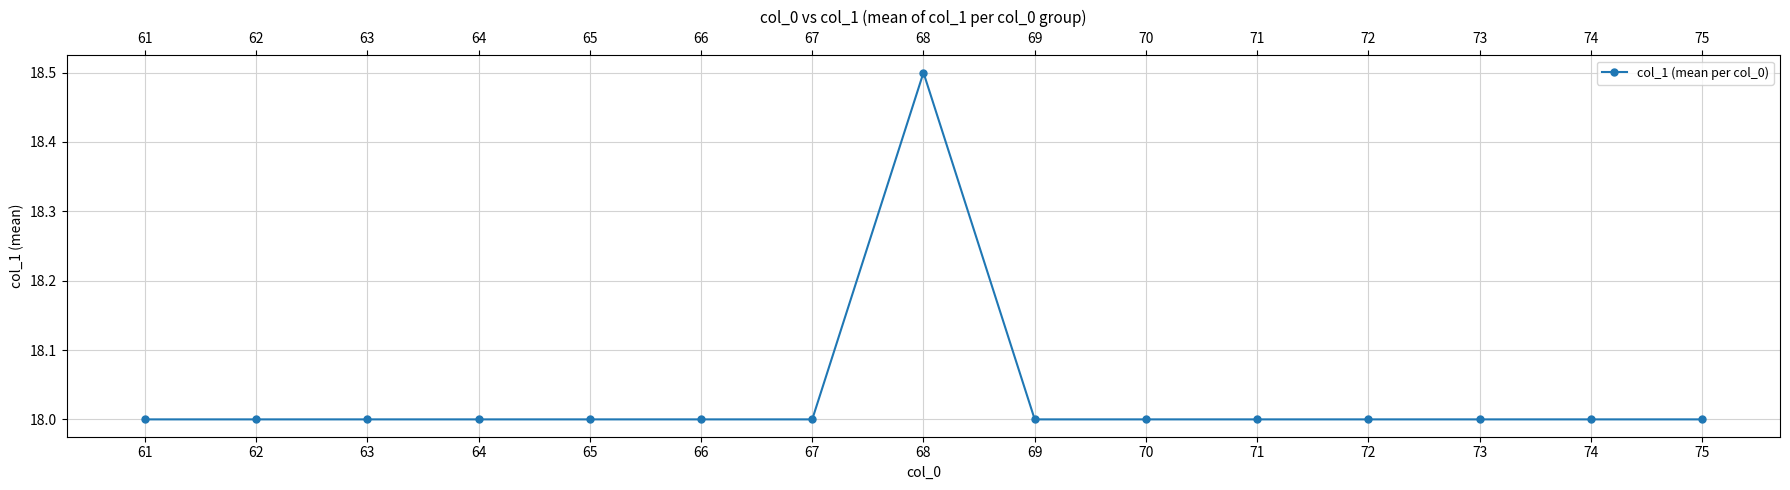

Is this an area chart (filled region under the line)?

No